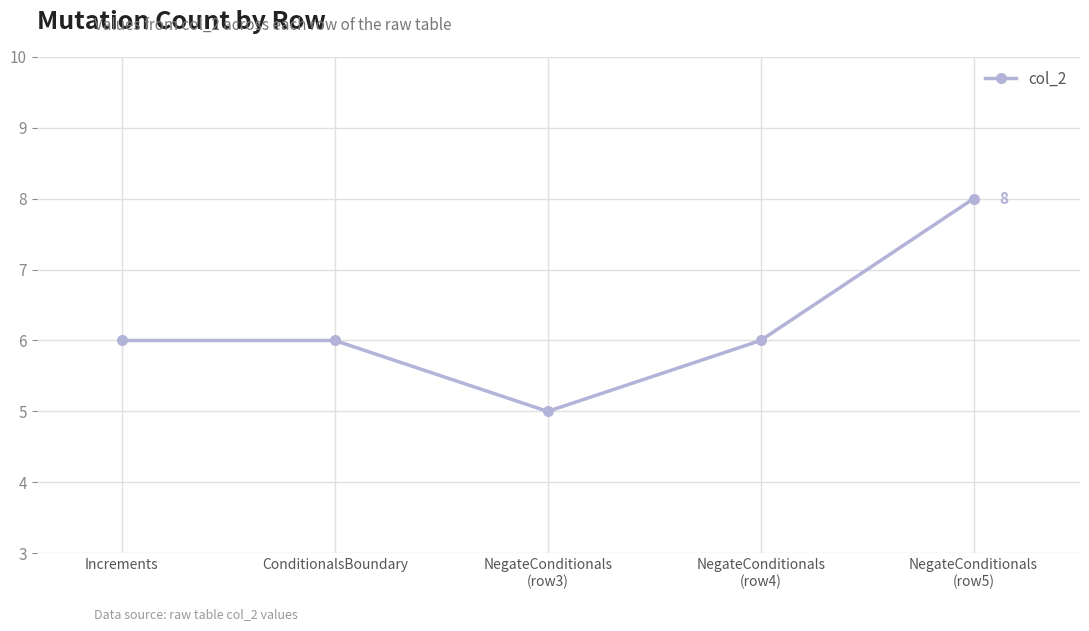

Which category has the highest value across all series?

NegateConditionals
(row5)